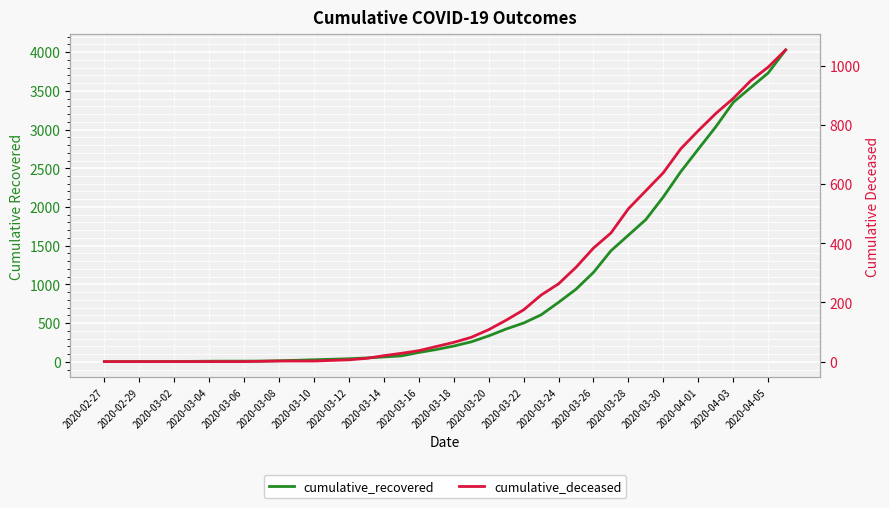

Rank the categories by cumulative_recovered value from highest to lowest.

39, 38, 37, 36, 35, 34, 33, 32, 31, 30, 29, 28, 27, 26, 25, 24, 23, 22, 21, 20, 2020-04-05, 2020-04-03, 2020-04-01, 2020-03-30, 2020-03-28, 2020-03-26, 2020-03-24, 2020-03-22, 2020-03-20, 2020-03-18, 2020-03-16, 2020-03-12, 2020-03-14, 2020-03-10, 2020-03-08, 2020-03-06, 2020-02-29, 2020-03-02, 2020-03-04, 2020-02-27